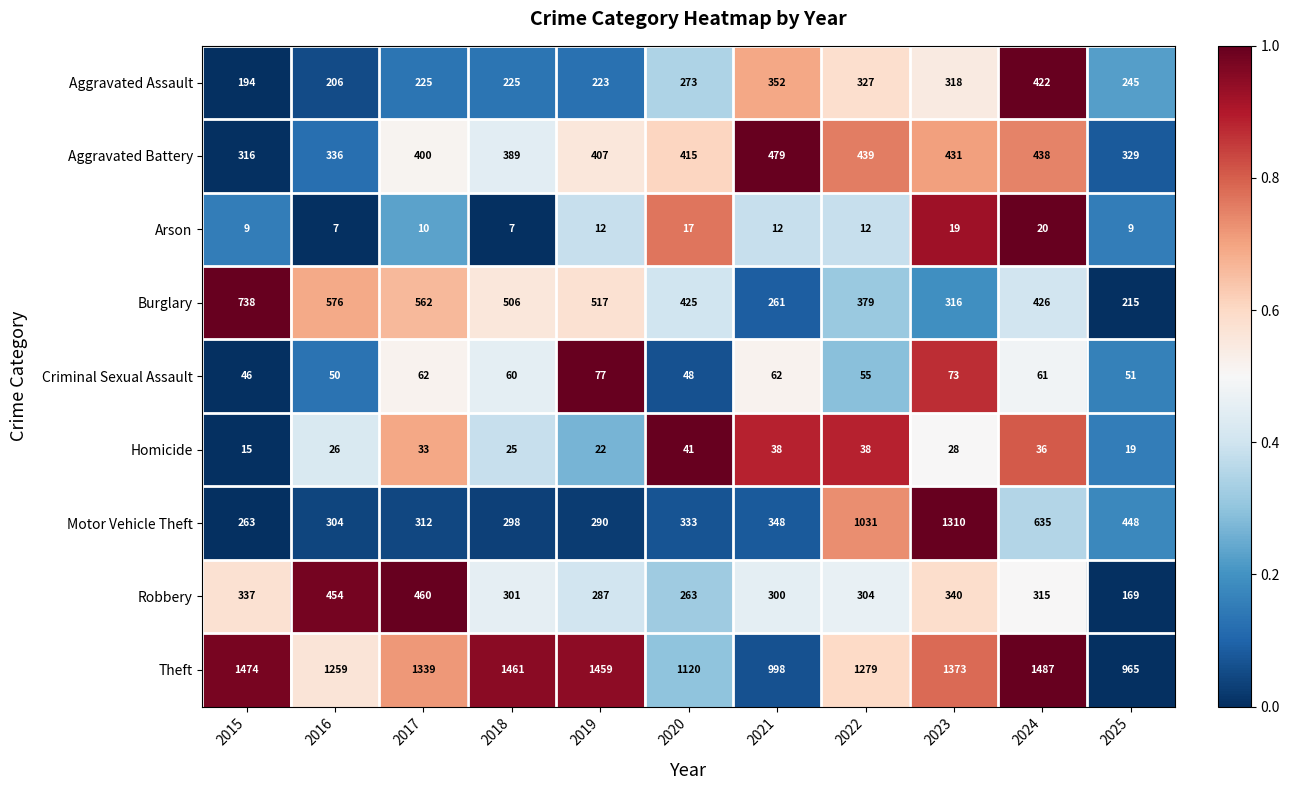

What is the difference between the maximum and minimum values in the Criminal Sexual Assault series?

31